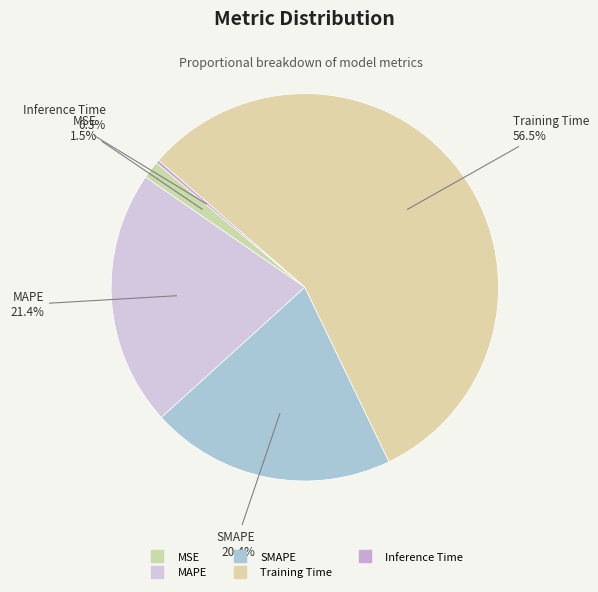

Is it true that MAPE is 27% of the pie?

False